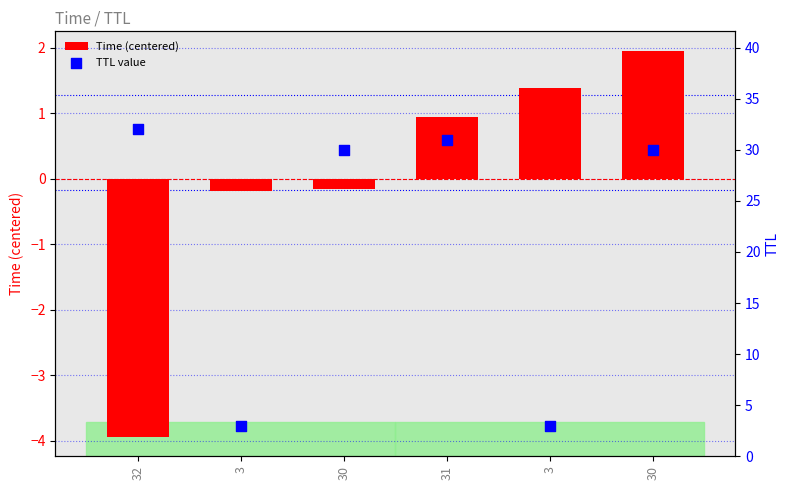

At which category is the sum across all series the highest?

30